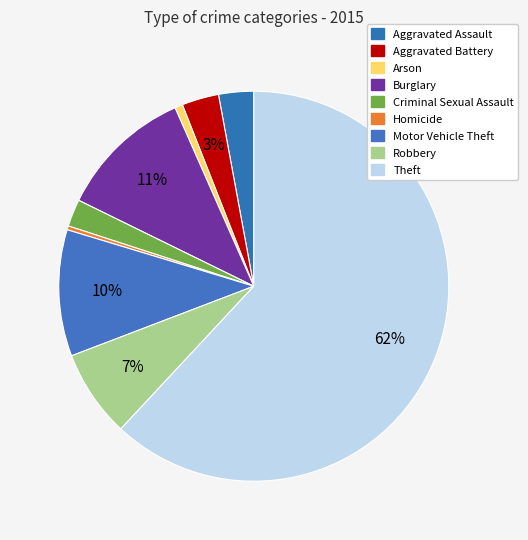

To the nearest percent, what is the combined percentage of Homicide and Aggravated Battery?

3%